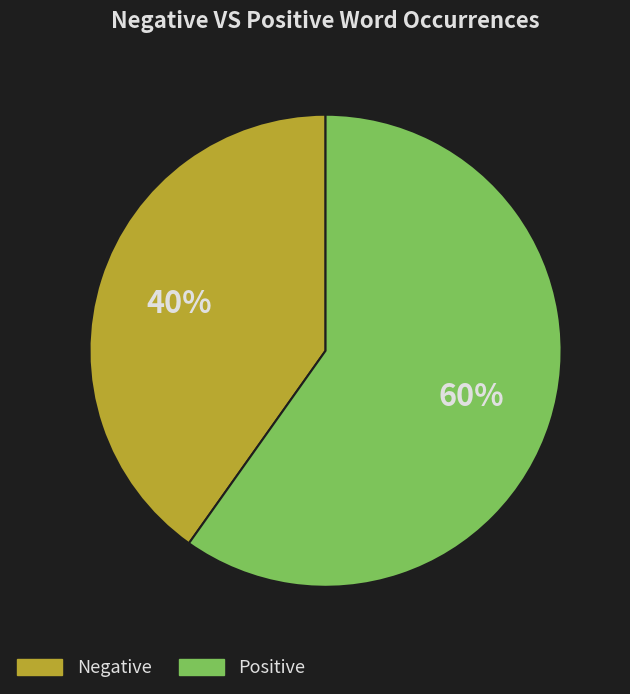

To the nearest percent, what is the difference between the largest and smallest slice percentages?

20%